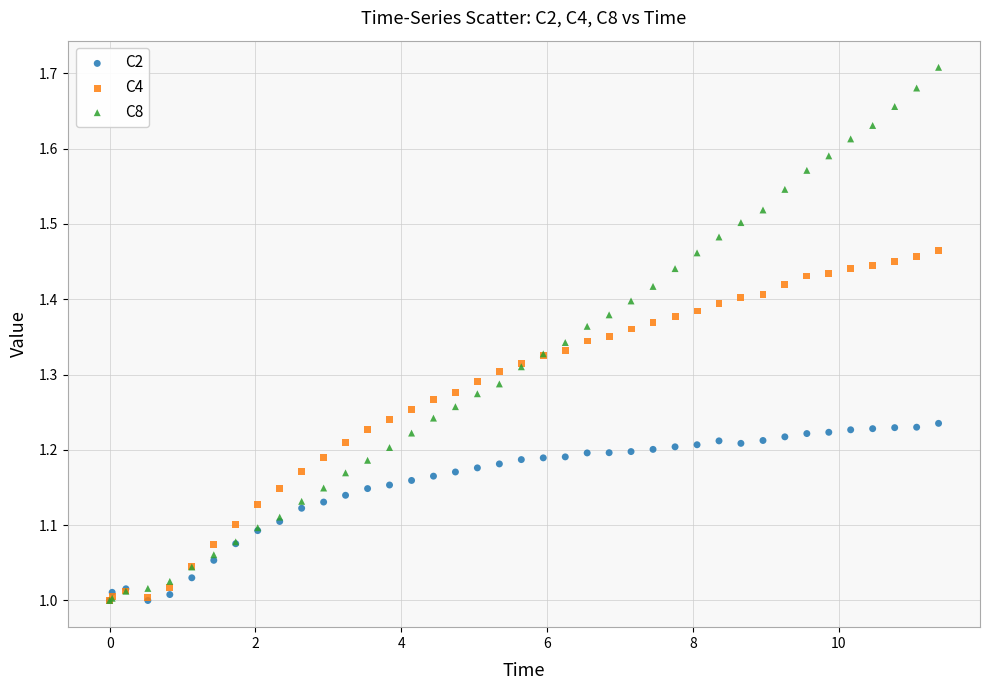

Which series has the largest Y range (max minus min)?

C8